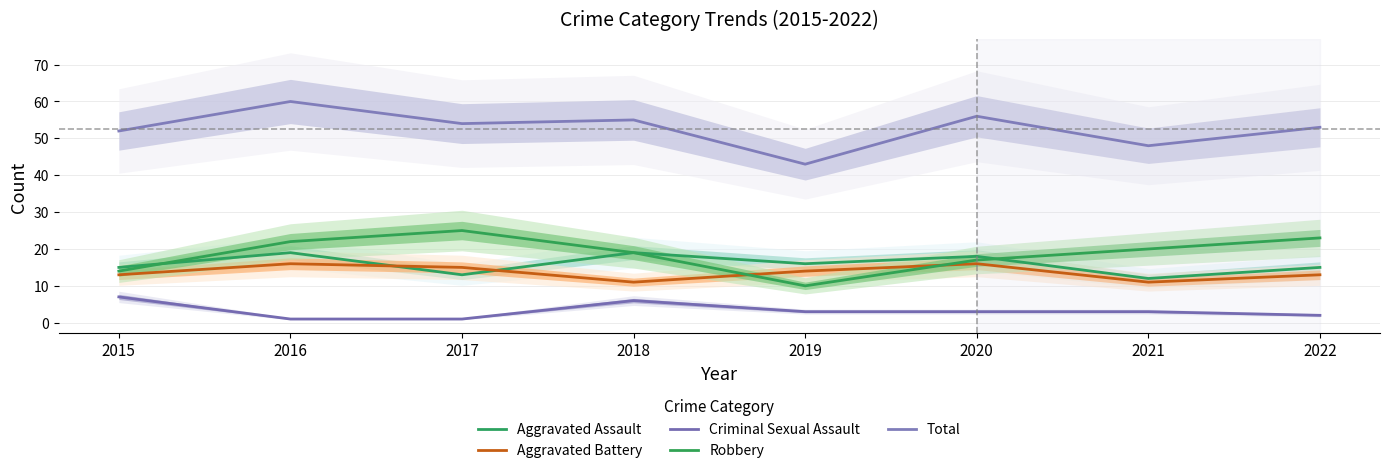

What is the difference between the highest and lowest values at 2016?

59